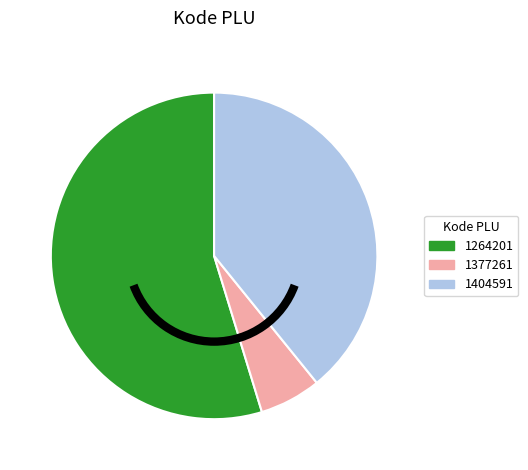

Which slice is the largest?

1264201